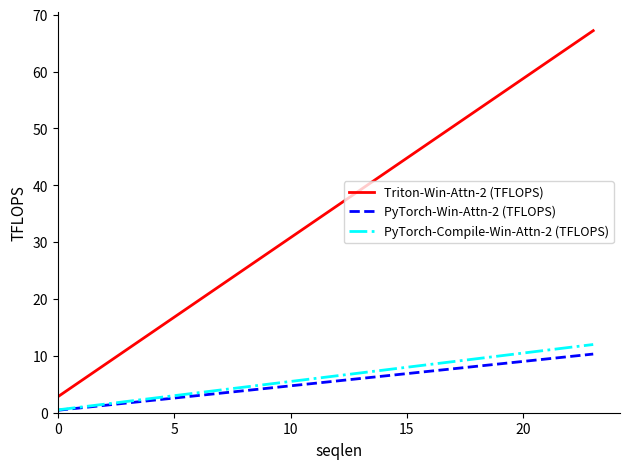

Which series has the largest range (max minus min)?

Triton-Win-Attn-2 (TFLOPS)